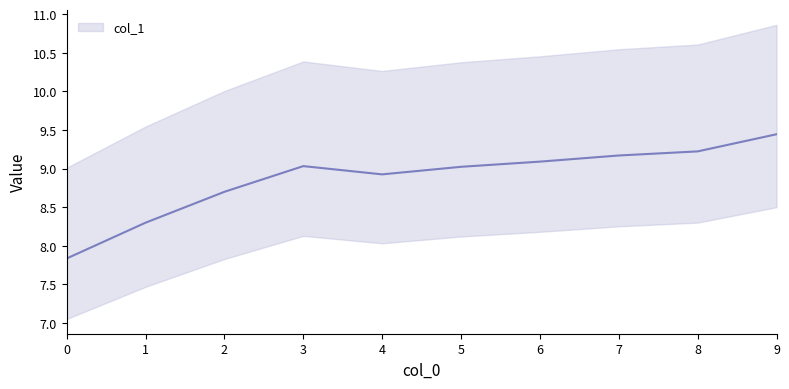

What is the ratio of the value at 6 to the value at 5?

1.0